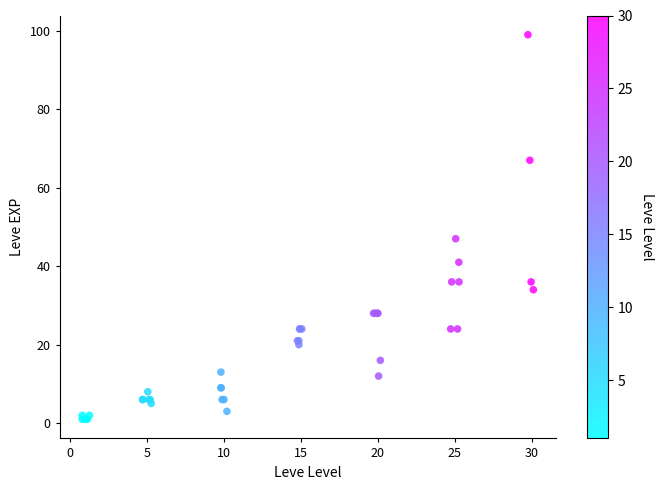

What Y value in the scatter plot is closest to 50?

47